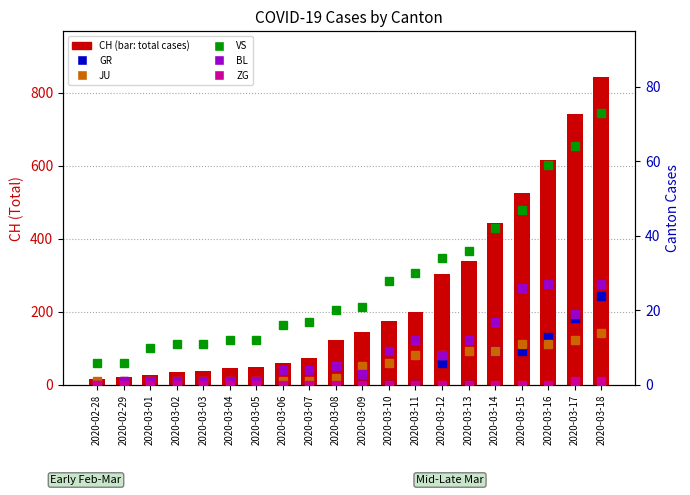

Which series changed the most between 2020-03-04 and 2020-03-15?

CH